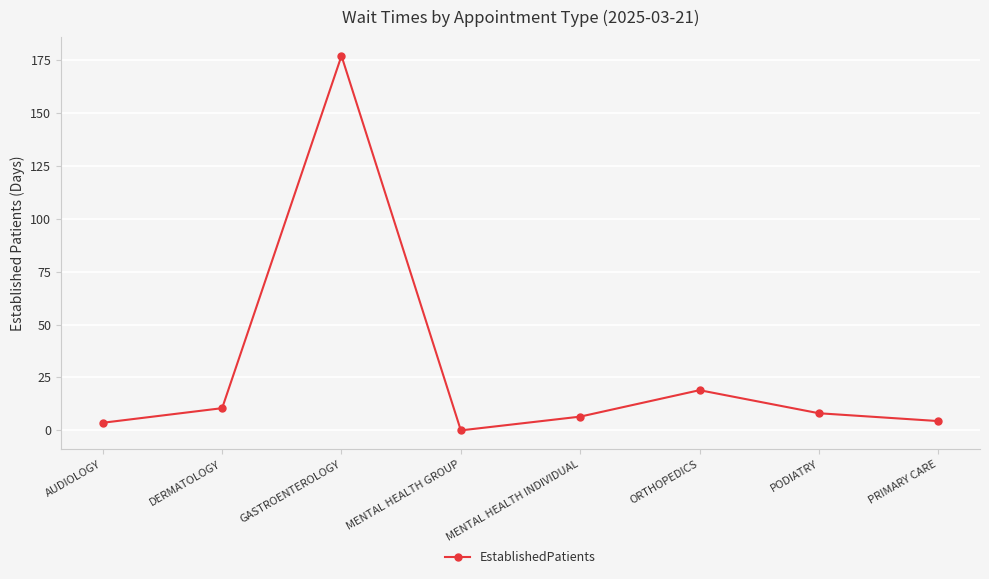

What is the average value?

28.6